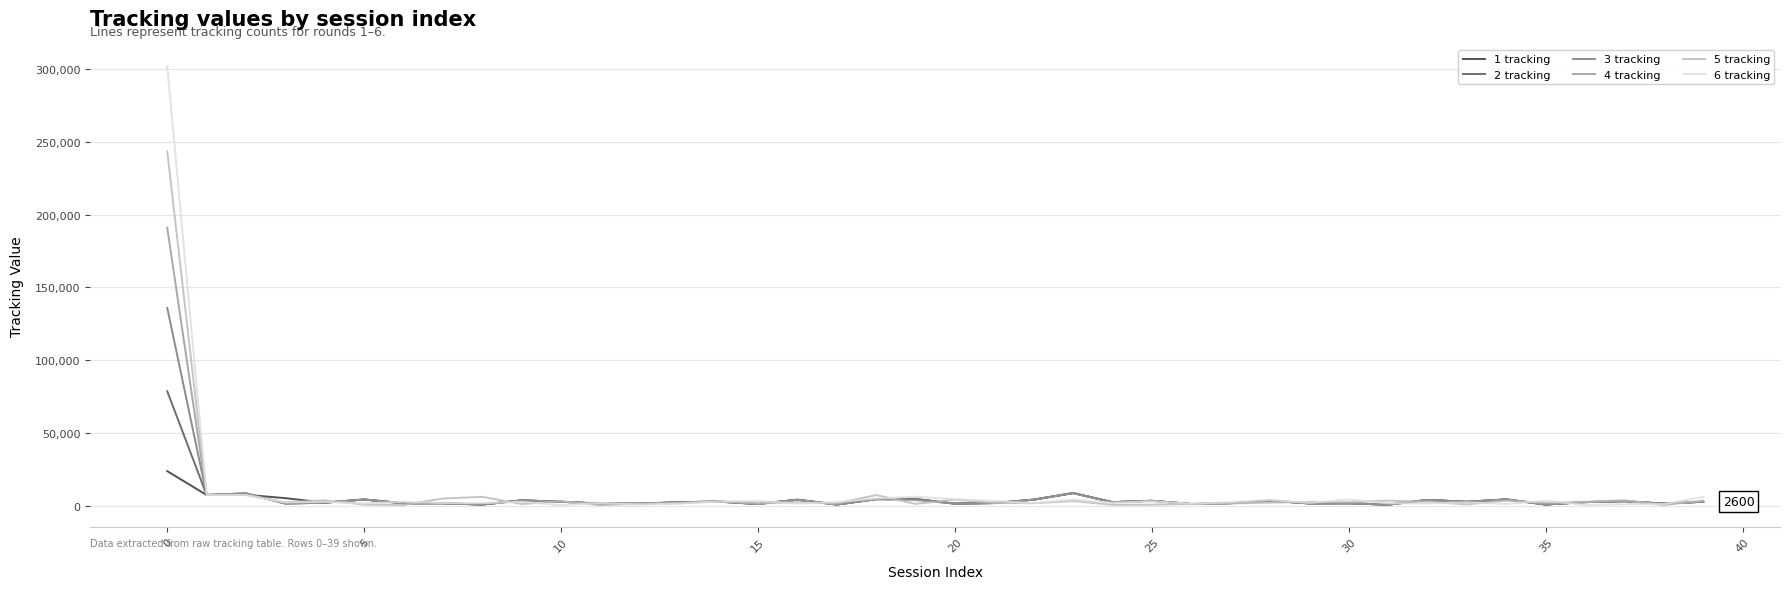

Which series has the widest spread of values?

6 tracking